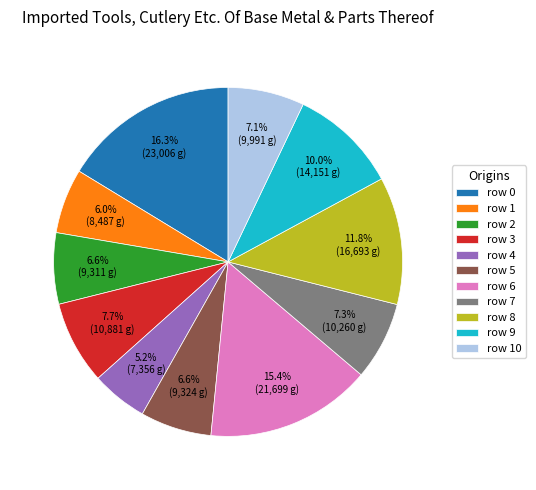

The row 10 slice represents 7% of the pie. True or false?

True